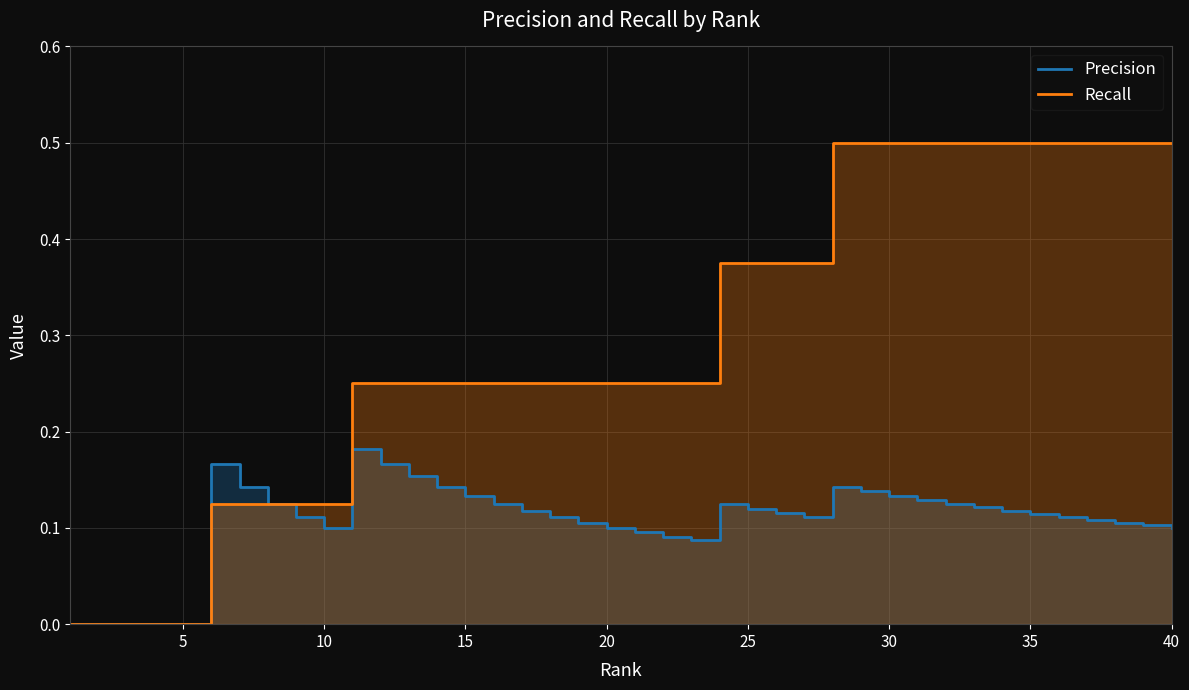

How many Precision values are between 0 and 1?

40